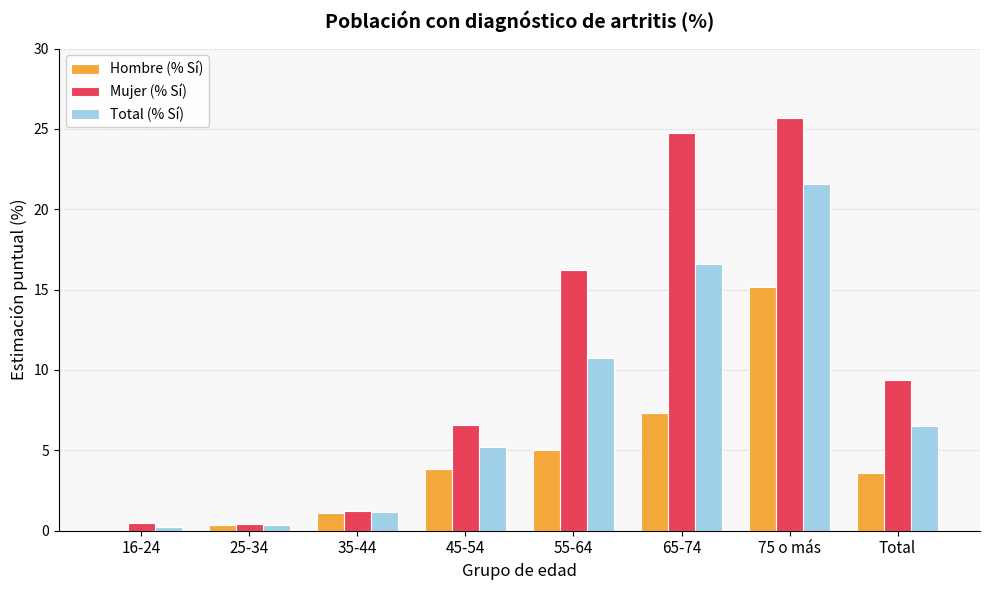

At which category is the sum across all series the highest?

75 o más